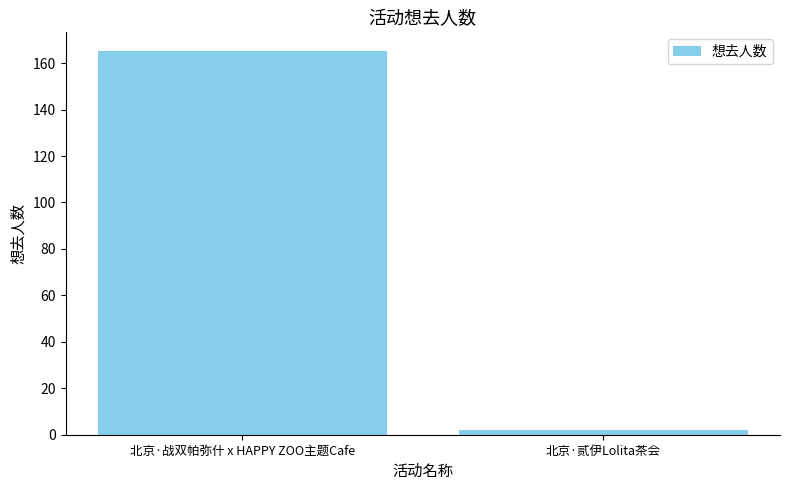

Does the chart contain stacked bars?

No